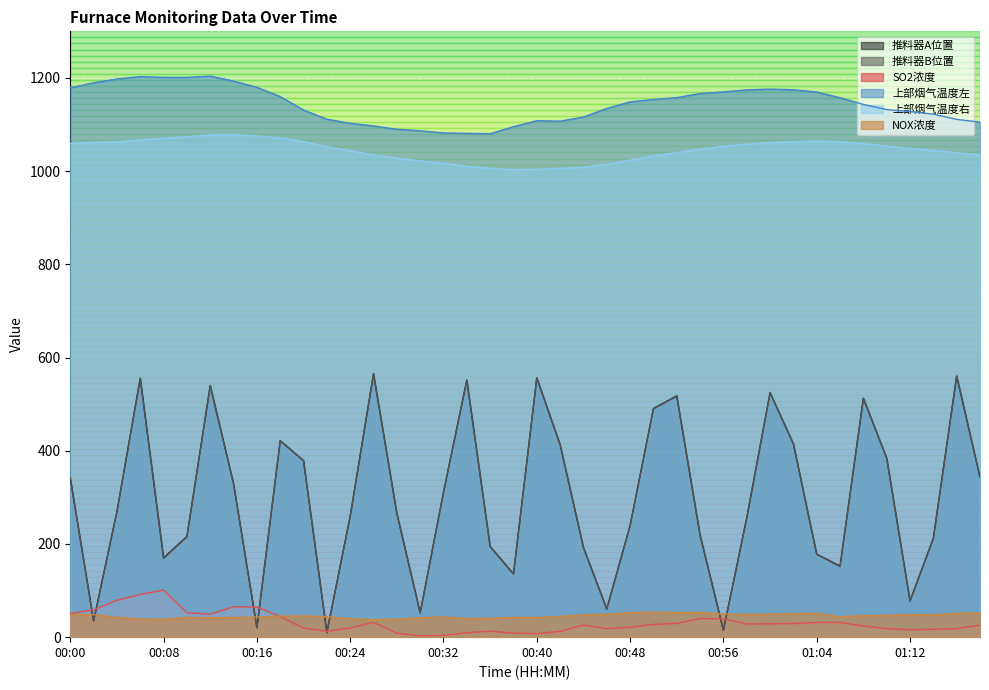

True or false: 上部烟气温度左 and SO2浓度 intersect in this chart.

False